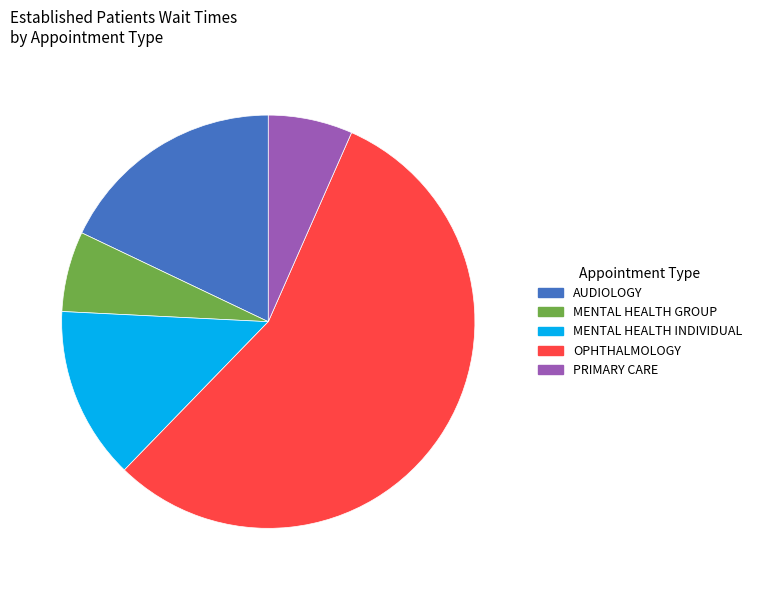

Which has a higher value, OPHTHALMOLOGY or MENTAL HEALTH INDIVIDUAL?

OPHTHALMOLOGY